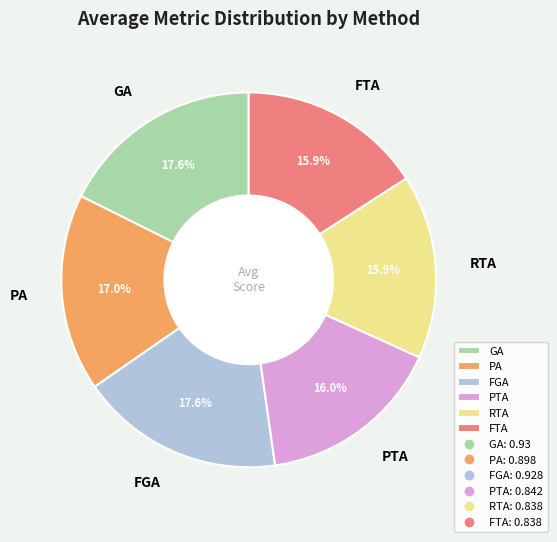

Which has a higher value, PA or FTA?

PA